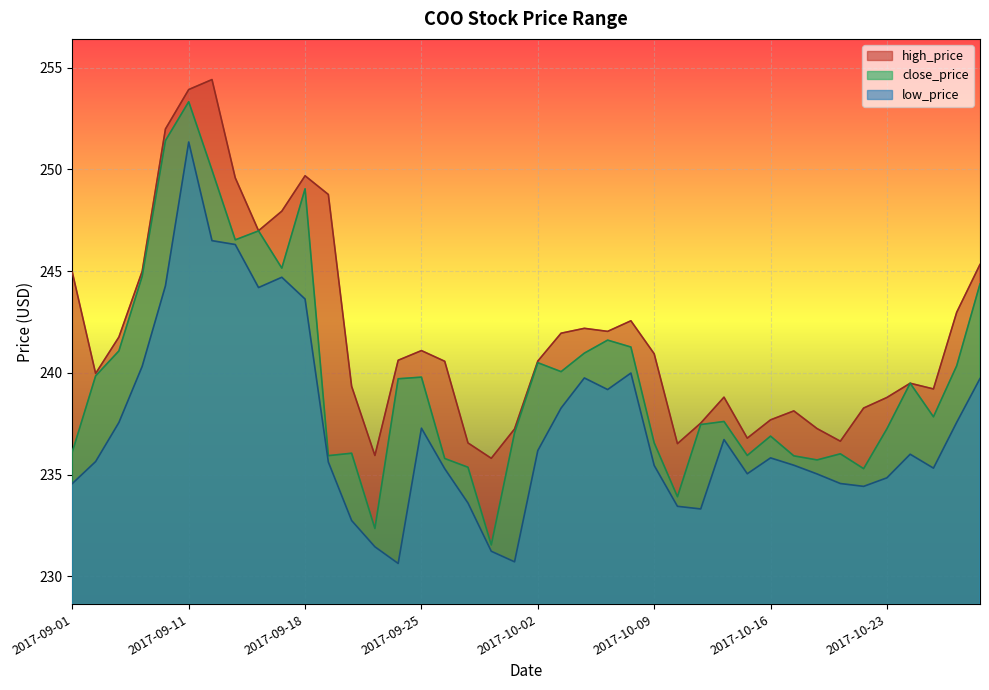

What is the spread (max minus min) of values at 2017-10-27?

5.6